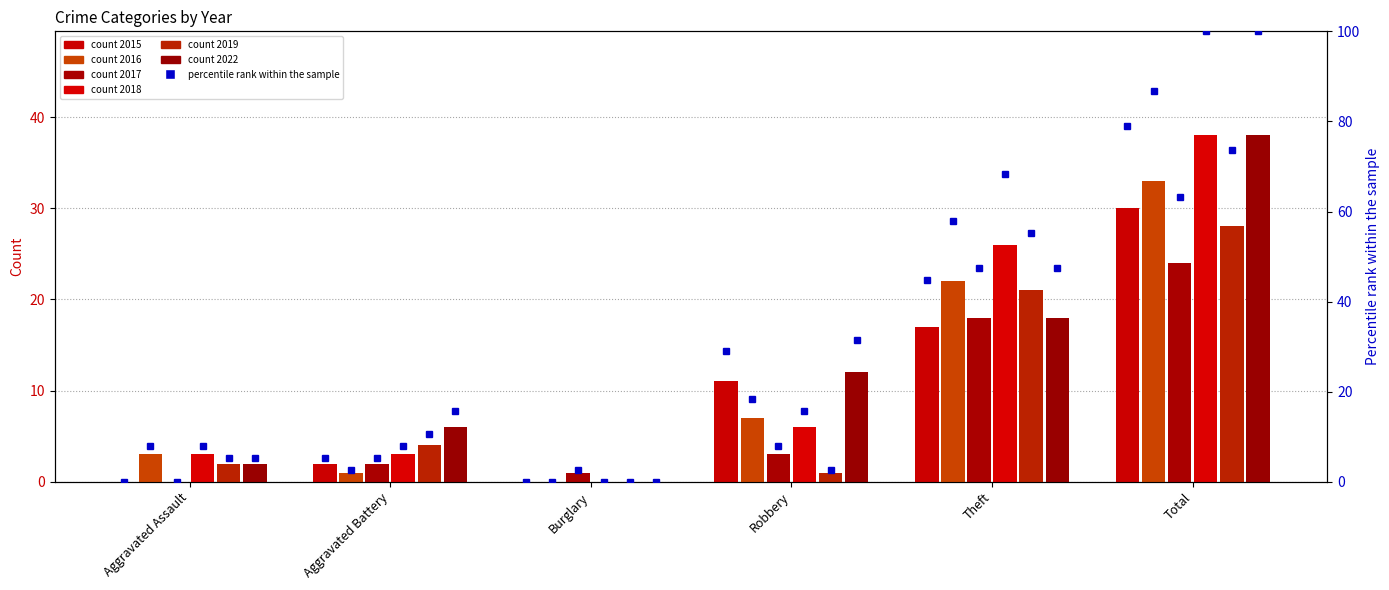

What is the label of the 4th bar from the right?

Burglary